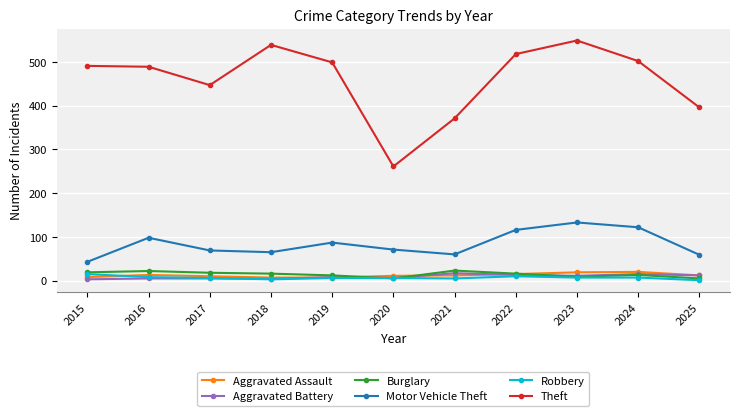

What is the highest value of the Theft series?

549